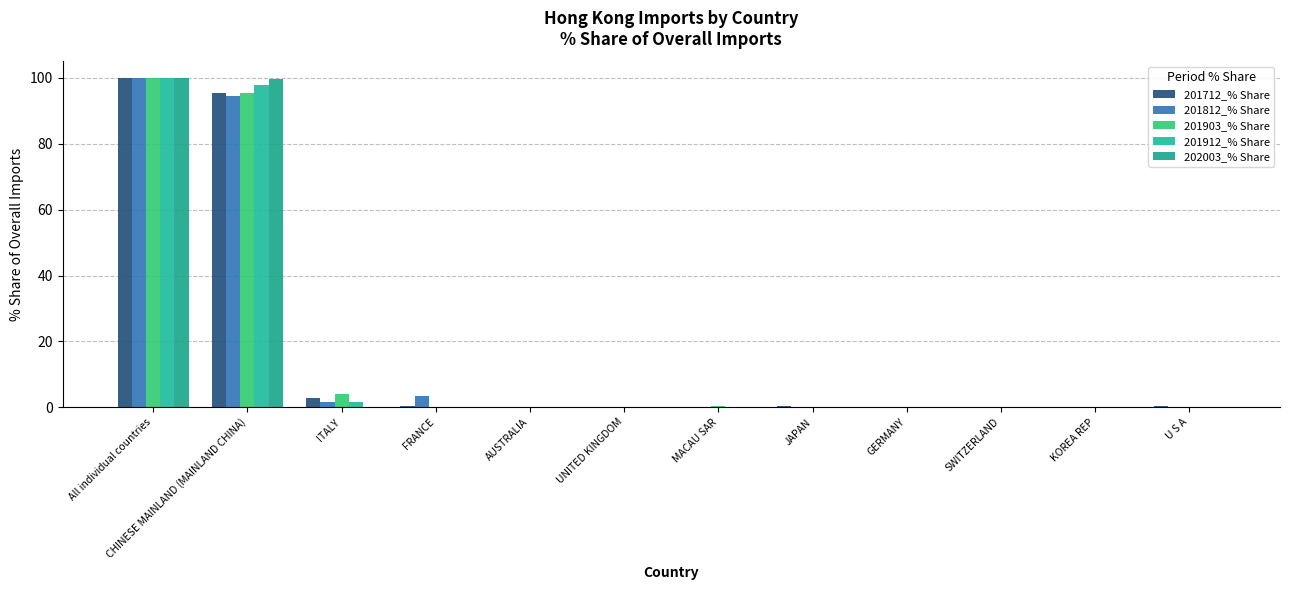

What is the total value across all series at GERMANY?

0.2